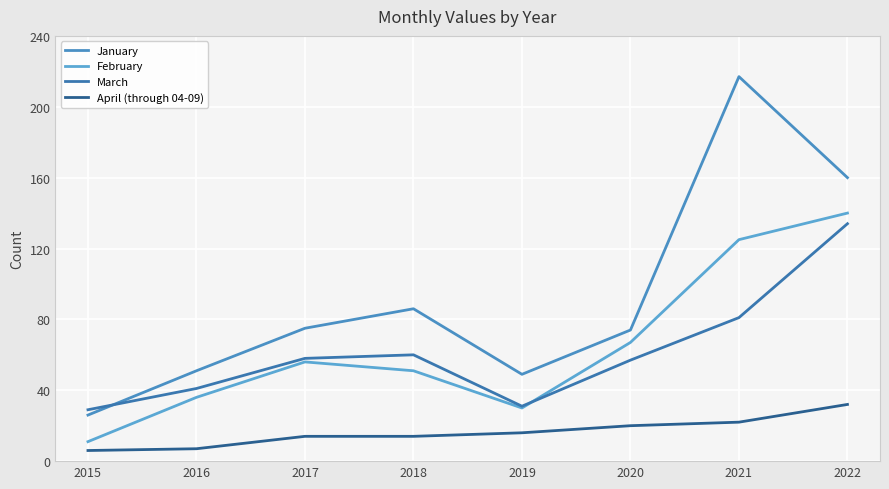

Reading left to right, what are all the values shown in this chart?

January: 2015=26	2016=51	2017=75	2018=86	2019=49	2020=74	2021=217	2022=160
February: 2015=11	2016=36	2017=56	2018=51	2019=30	2020=67	2021=125	2022=140
March: 2015=29	2016=41	2017=58	2018=60	2019=31	2020=57	2021=81	2022=134
April (through 04-09): 2015=6	2016=7	2017=14	2018=14	2019=16	2020=20	2021=22	2022=32